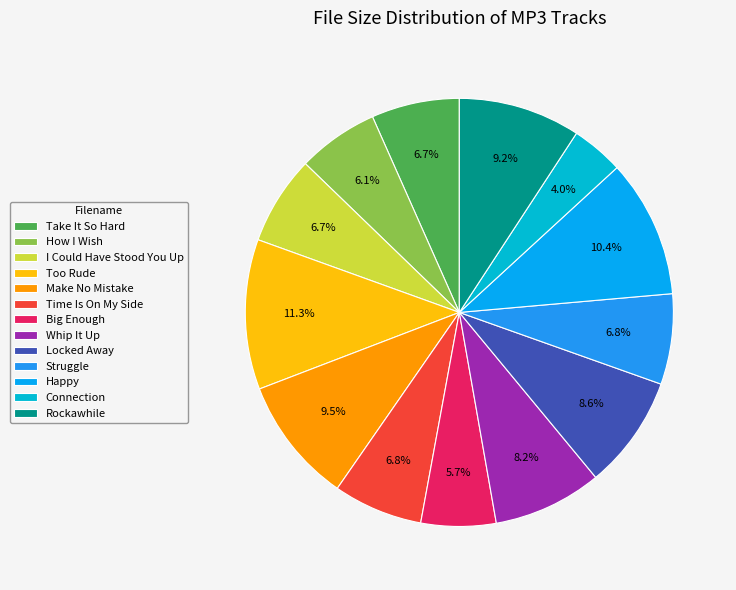

How many segments does this pie chart have?

13